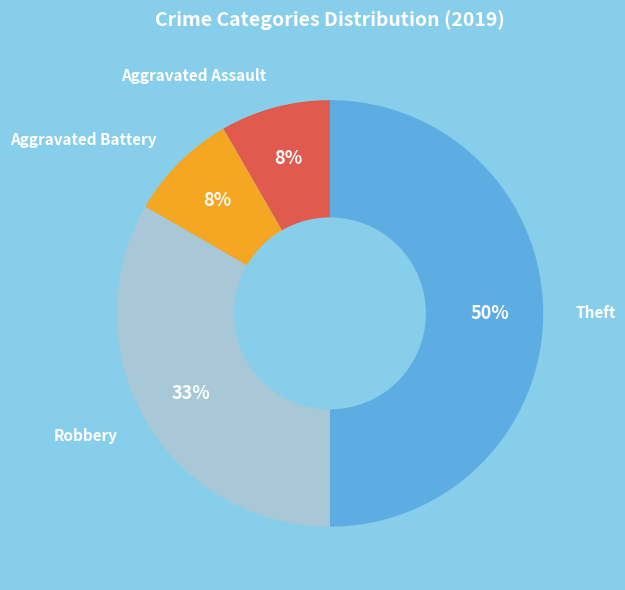

To the nearest percent, what is the difference between the largest and smallest slice percentages?

42%